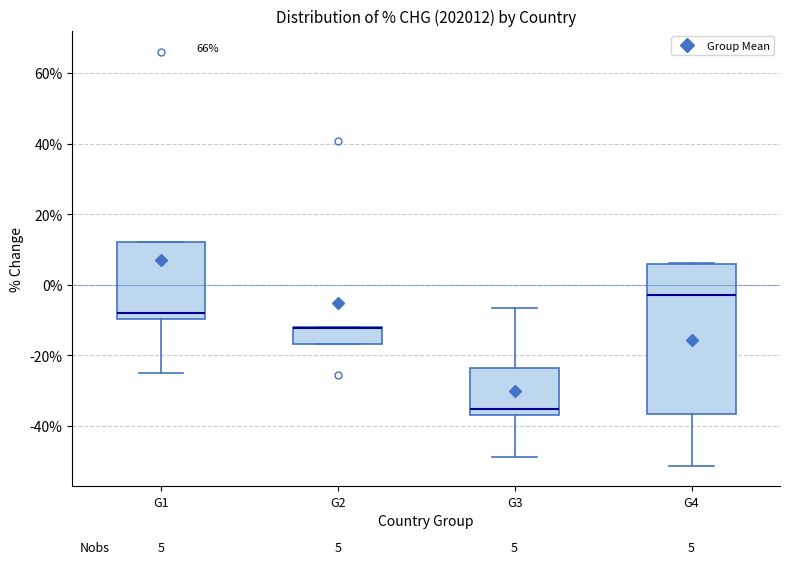

Comparing the boxes themselves (not the whiskers), which one is the tallest?

G4